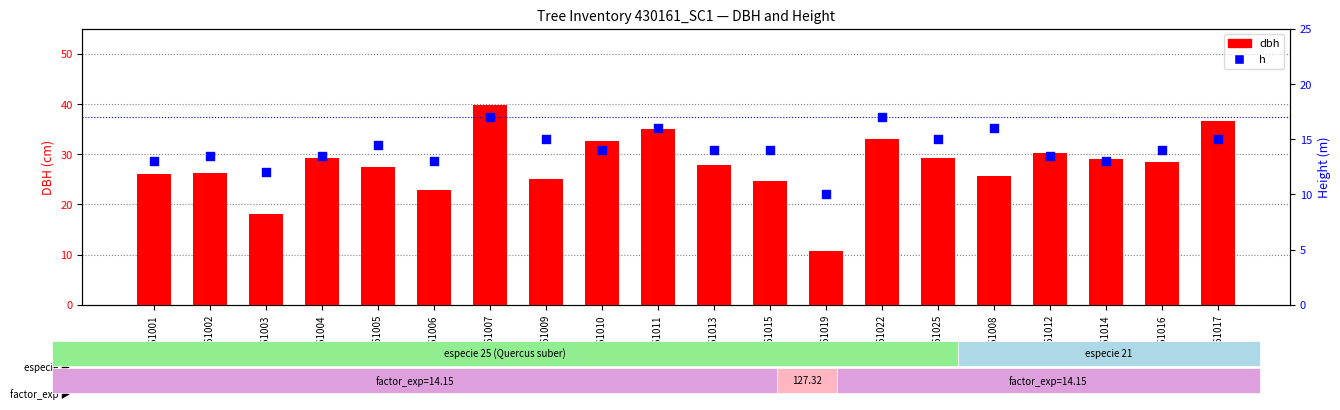

Which series reaches the minimum Y coordinate?

h